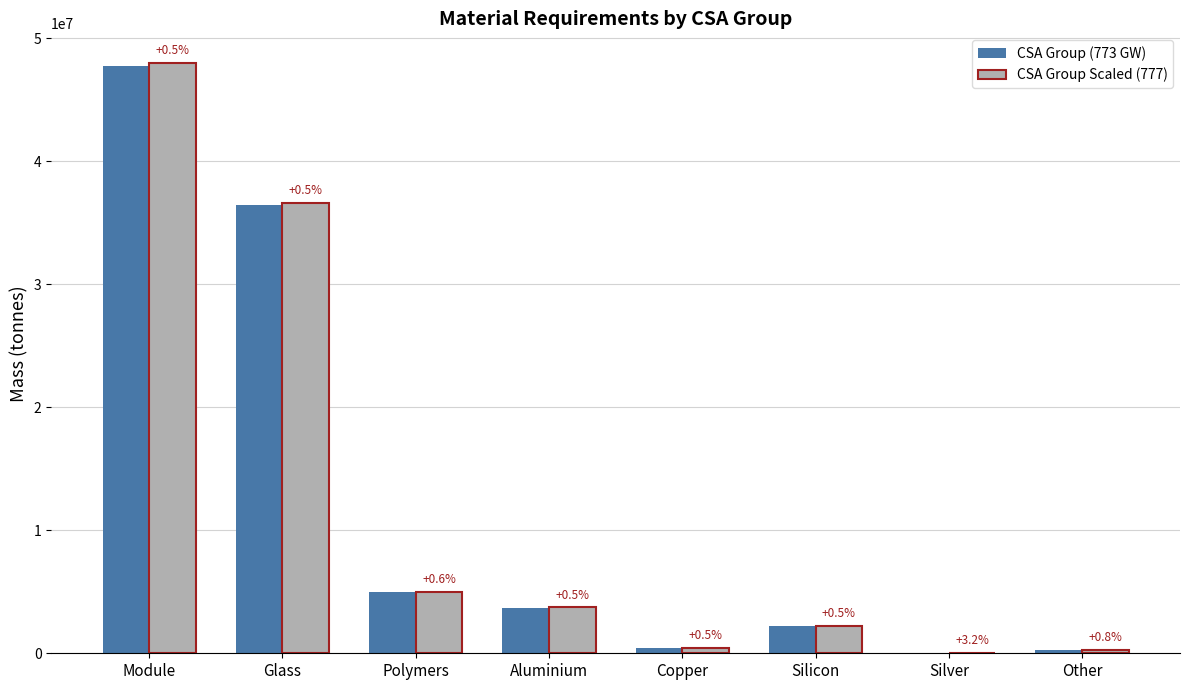

What is the value of the CSA Group Scaled (777) bar at the 2nd from the left?

36630000